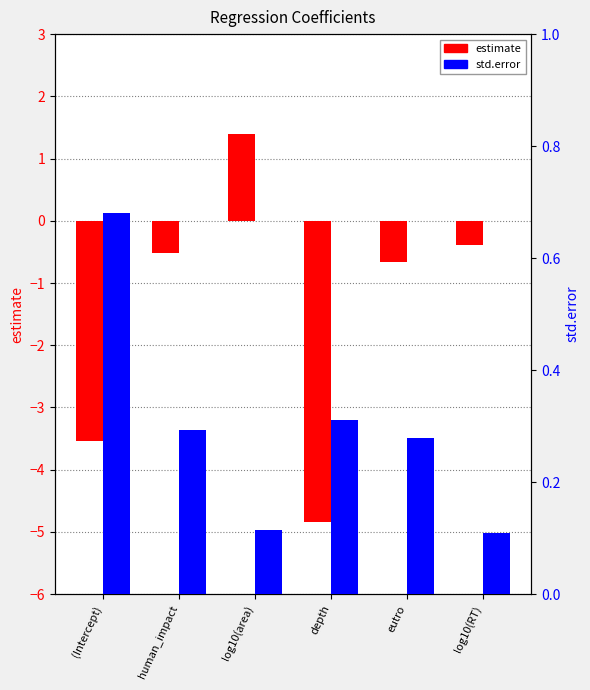

What is the minimum value for std.error?

0.1